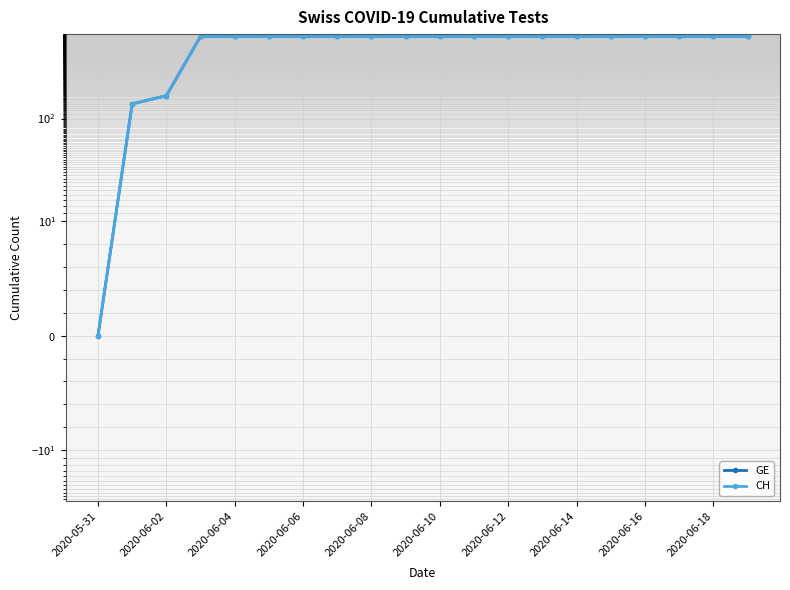

What is the difference between the maximum and minimum values in the GE series?

631